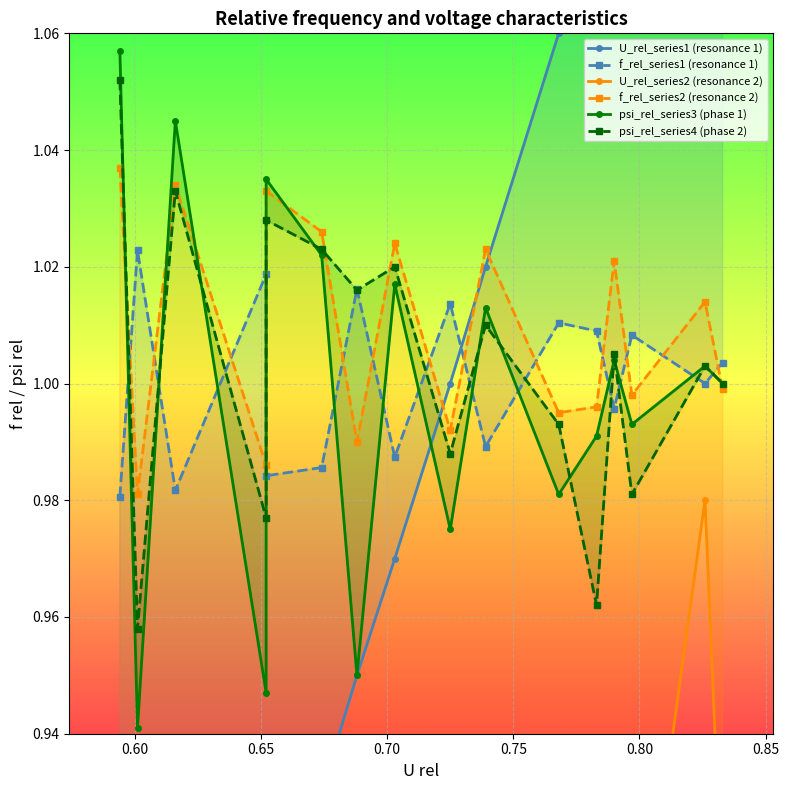

What is the value of the U_rel_series2 (resonance 2) point at the 1st from the left?

0.6